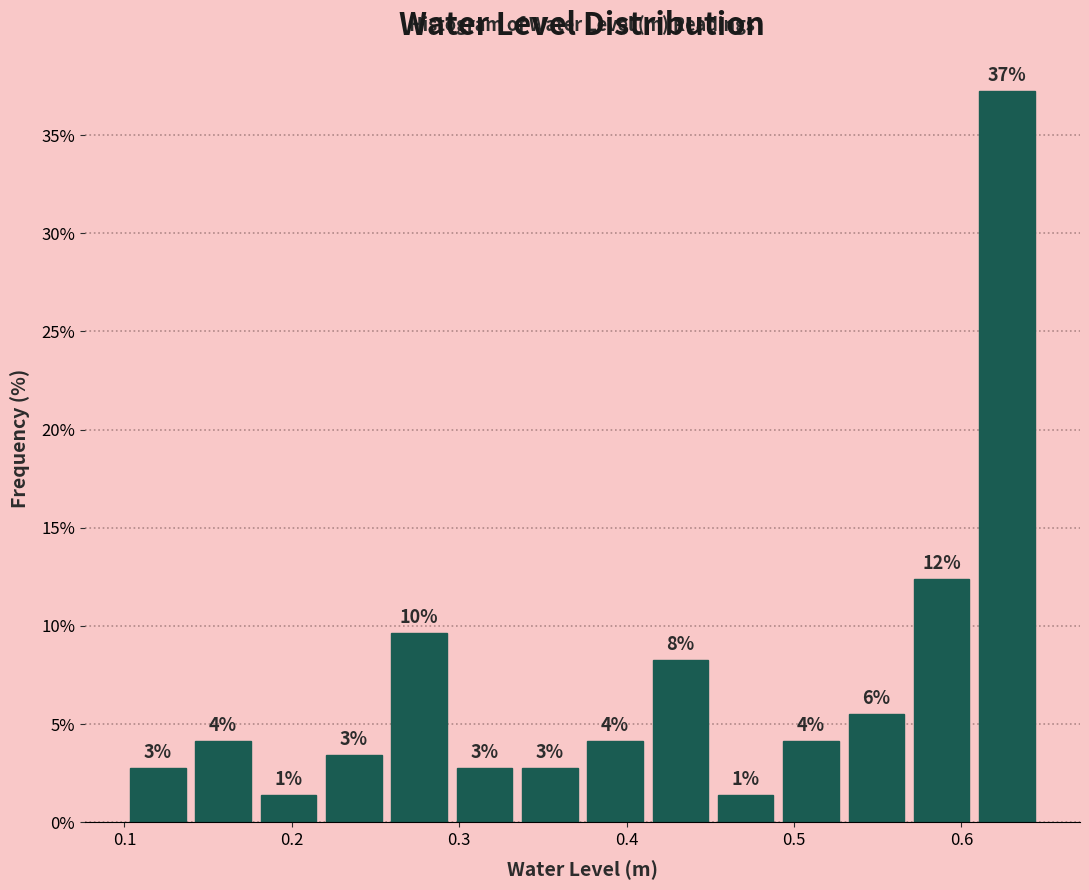

Around what value on the x-axis is the tallest bar? Give the approximate position of its centre, as read against the axis.

0.63